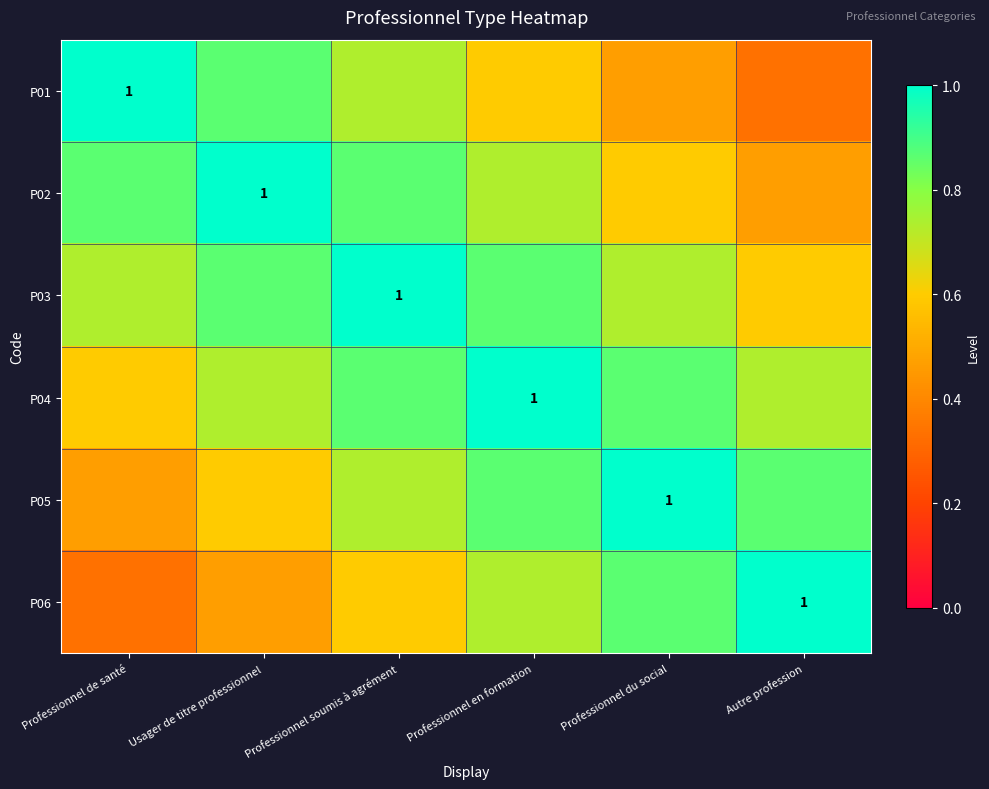

What is the total value across all series at Professionnel en formation?

4.8